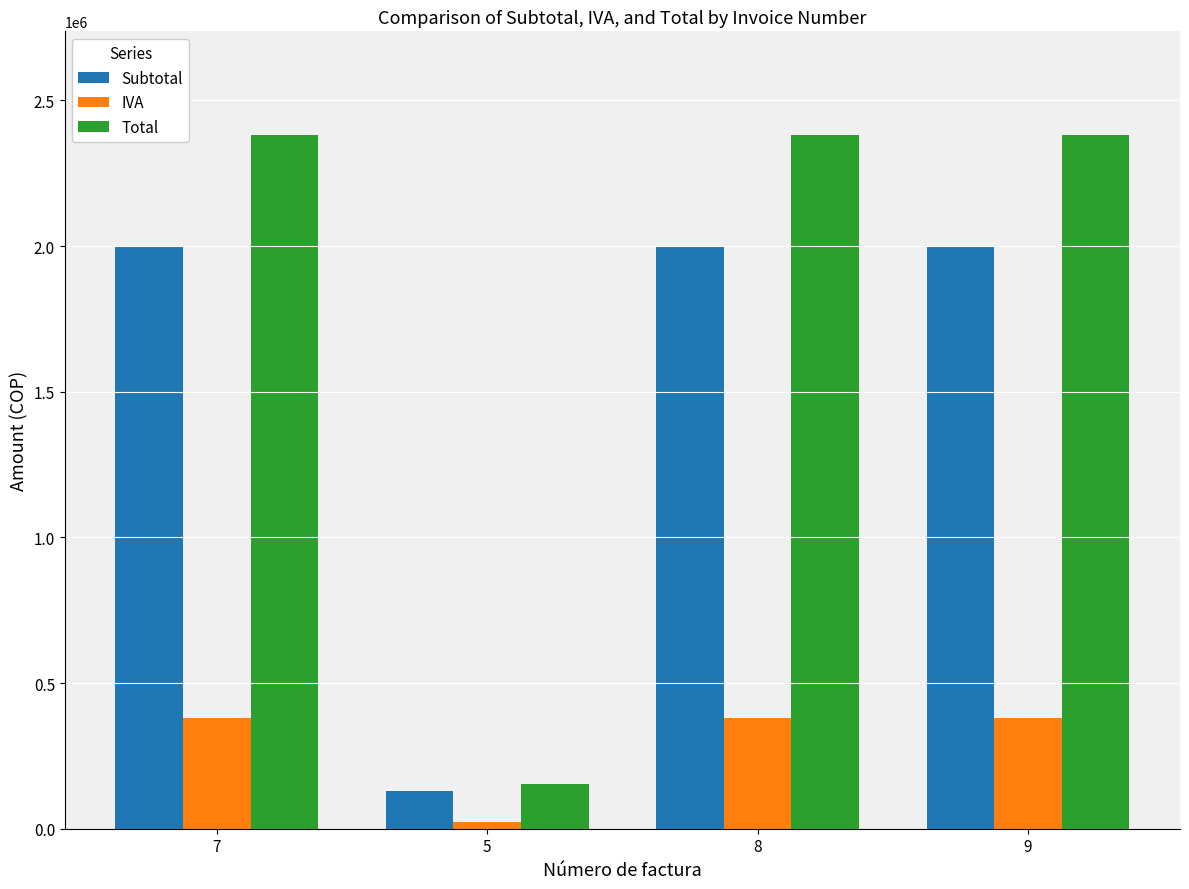

How many bars are there in total?

12